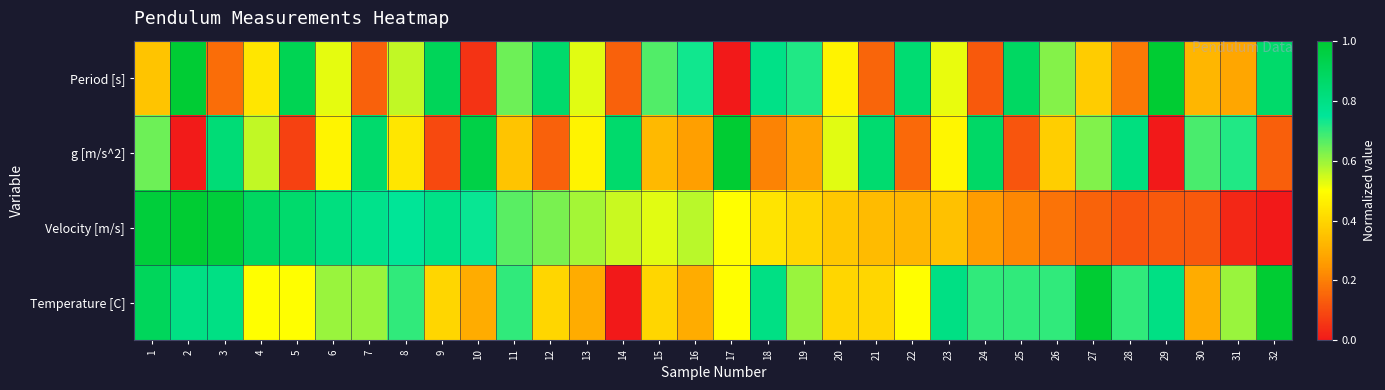

List the series in order of their overall mean, lowest first.

g [m/s^2], Velocity [m/s], Period [s], Temperature [C]